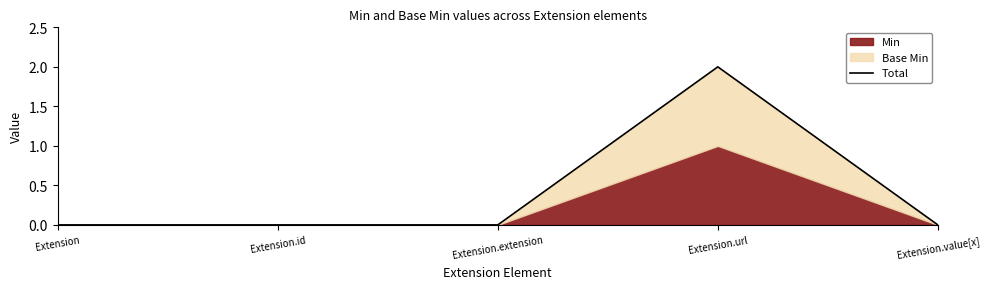

What is the greatest value displayed?

2